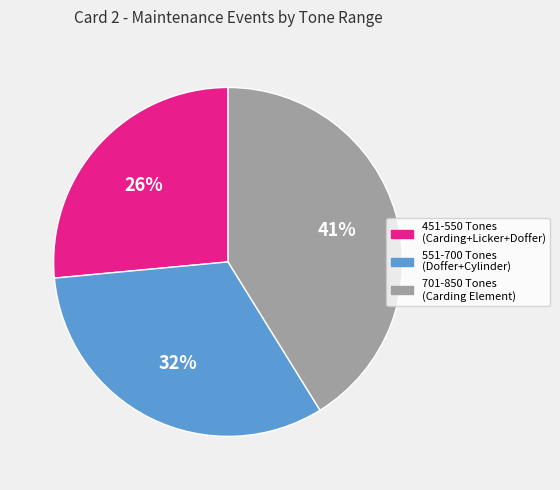

What is the ratio of the value at 551-700 Tones (Doffer+Cylinder) to the value at 701-850 Tones (Carding Element)?

0.8